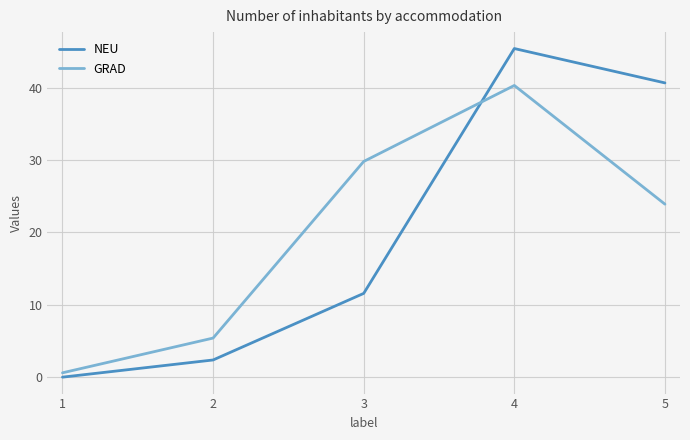

Which series changed the most between 2 and 3?

GRAD